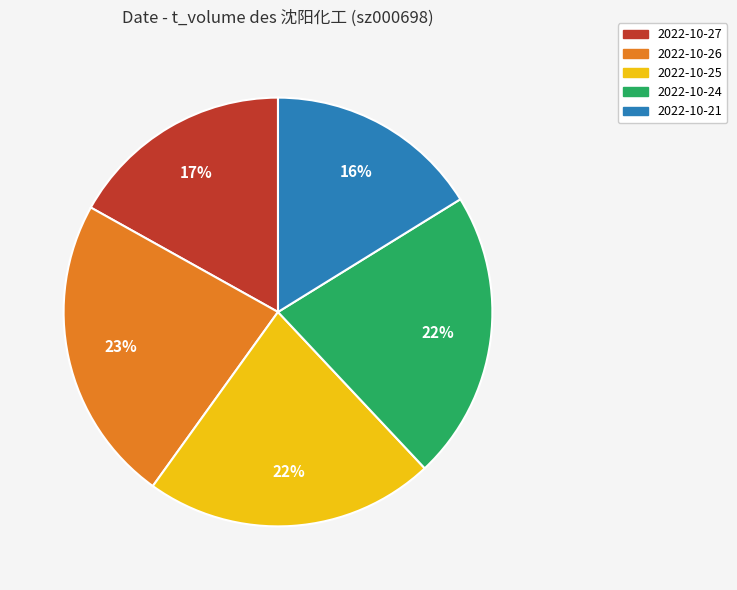

Approximately how many times larger is the value at 2022-10-24 compared to 2022-10-25?

1.0